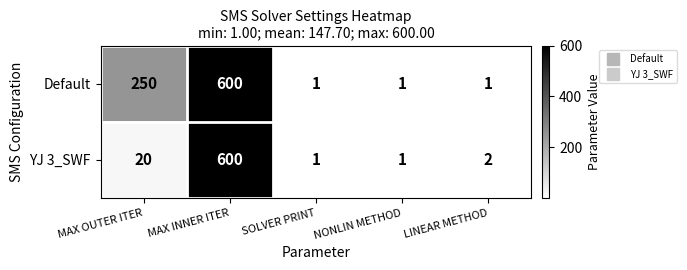

Reading left to right, list all the values displayed in this chart.

Default: 250	600	1	1	1
YJ 3_SWF: 20	600	1	1	2